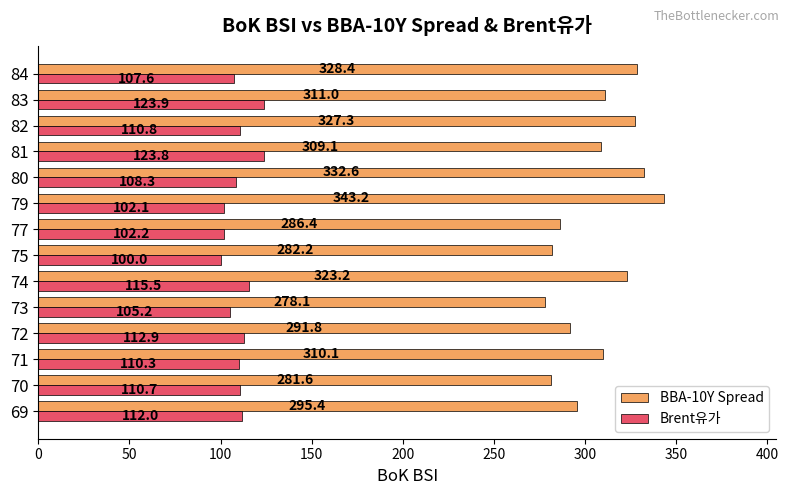

The Brent유가 series shows 32.0 at 84. True or false?

False